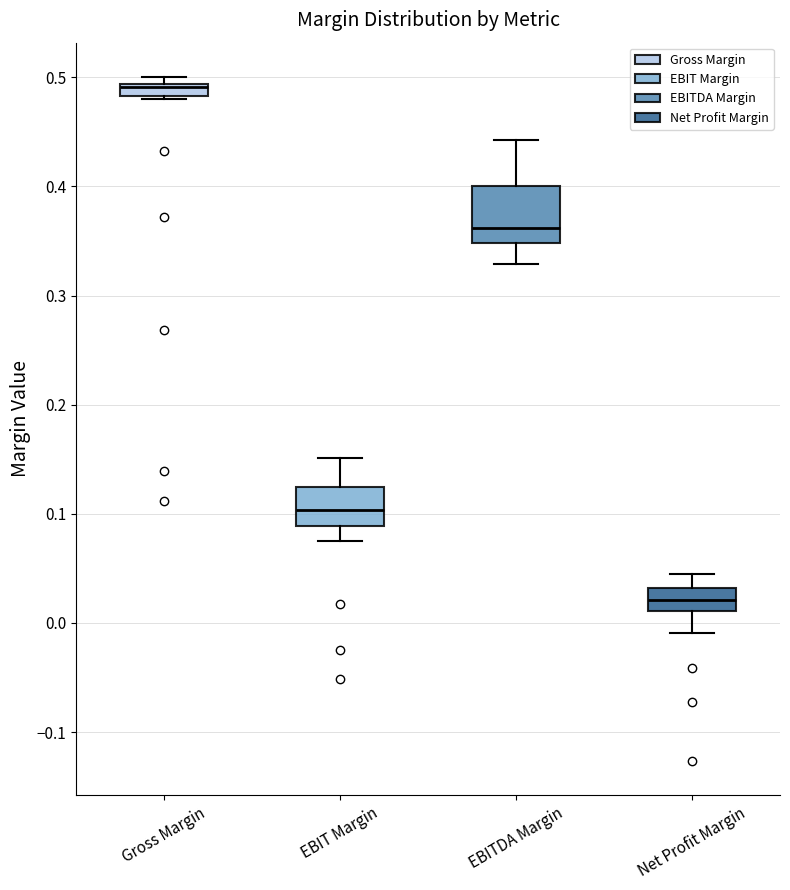

Where is the upper edge of the box for Net Profit Margin on the y-axis? The values are not printed on the chart, so give them approximately, as read against the axis.

0.03